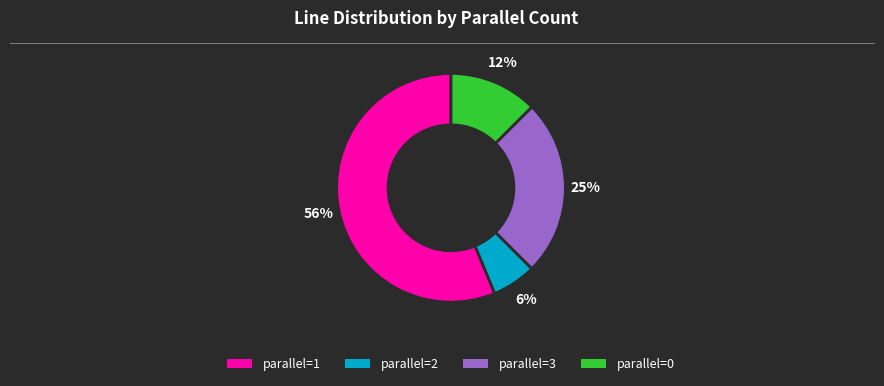

What is the majority slice?

parallel=1